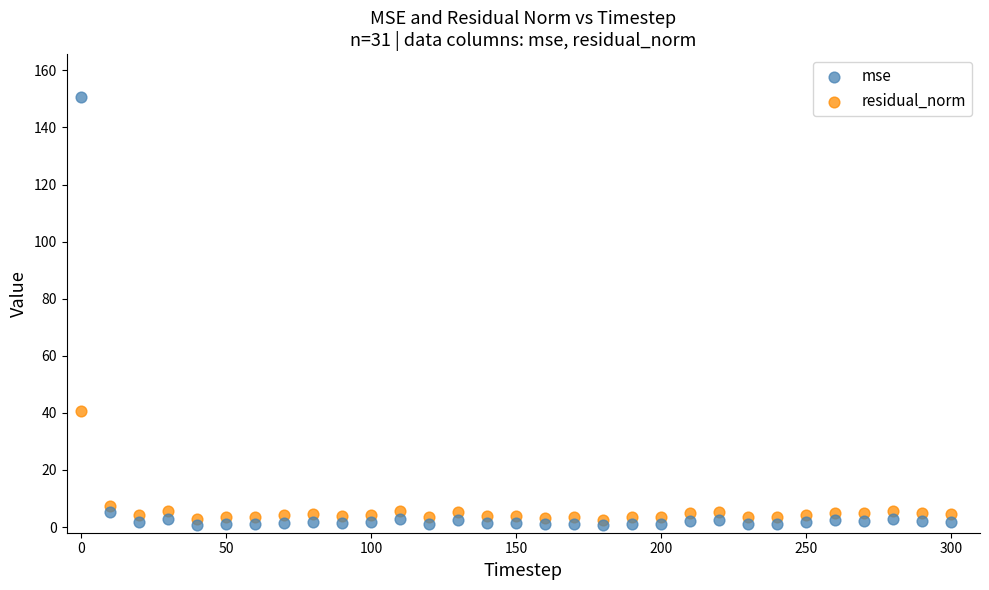

Which series contains the lowest Y value?

mse